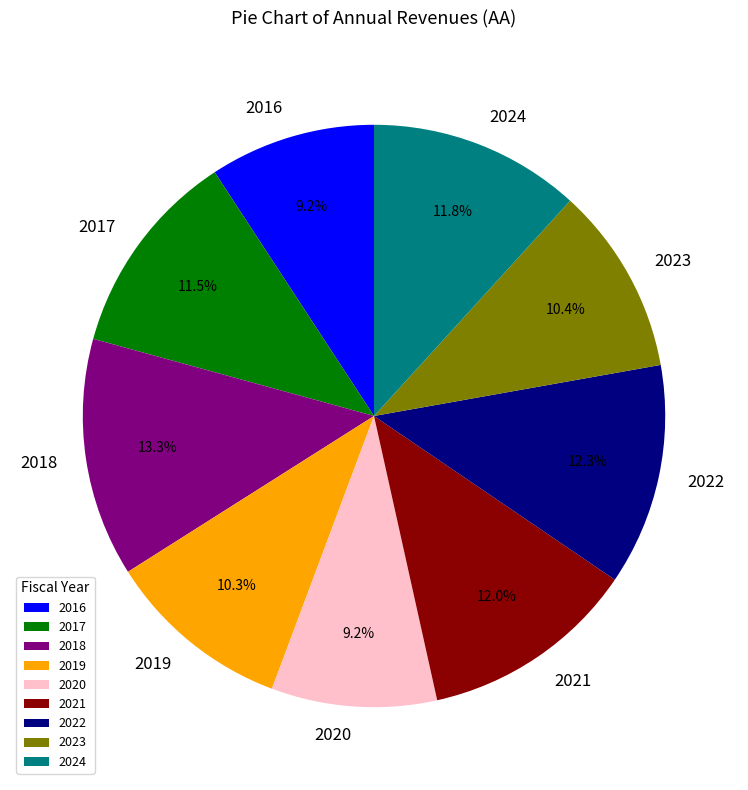

To the nearest percent, what is the average slice percentage?

11%